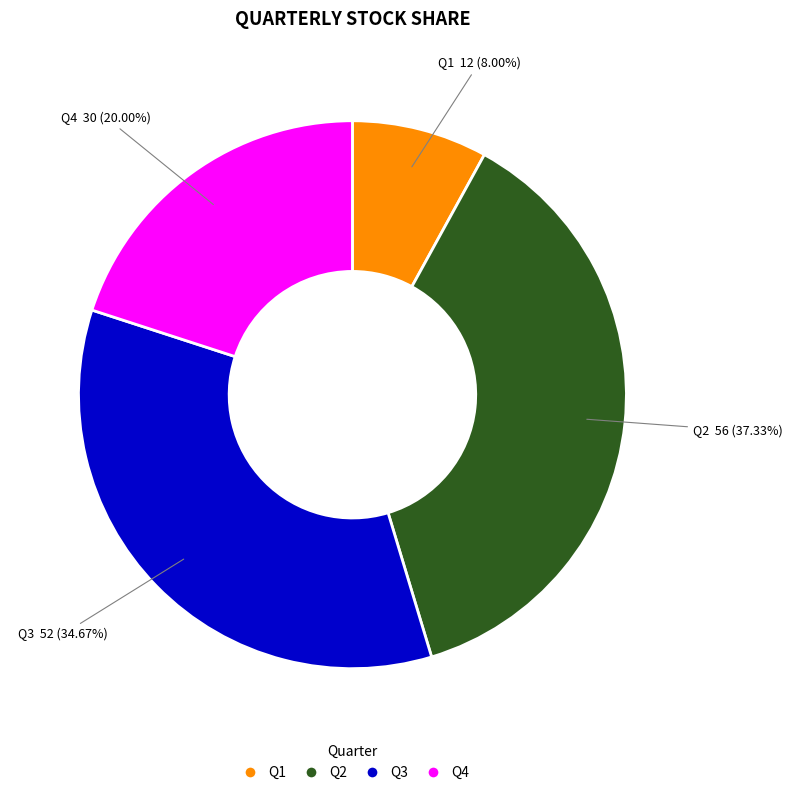

The Q2 slice represents 50% of the pie. True or false?

False